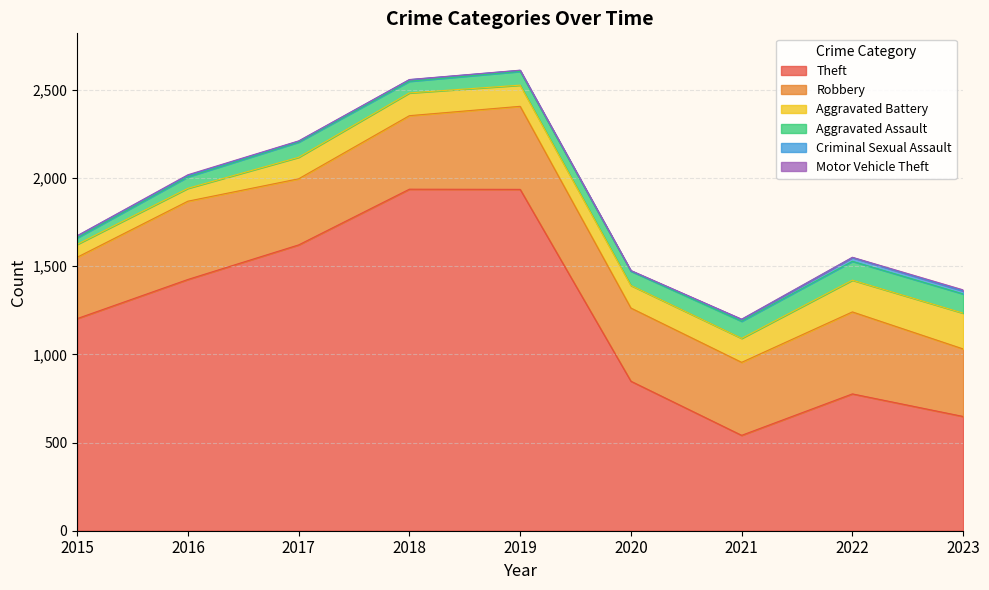

What is the average value of the Aggravated Assault series?

81